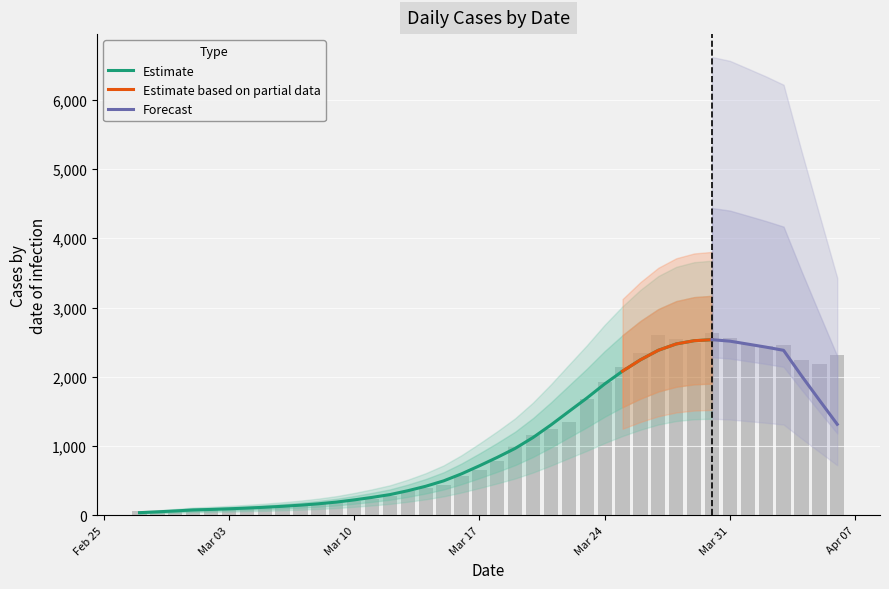

Reading left to right, extract all data points from this chart.

61	65	65	72	83	90	102	111	129	137	156	181	204	240	283	352	391	439	572	656	784	993	1166	1245	1346	1674	1926	2143	2341	2600	2539	2492	2638	2566	2468	2446	2452	2241	2191	2311